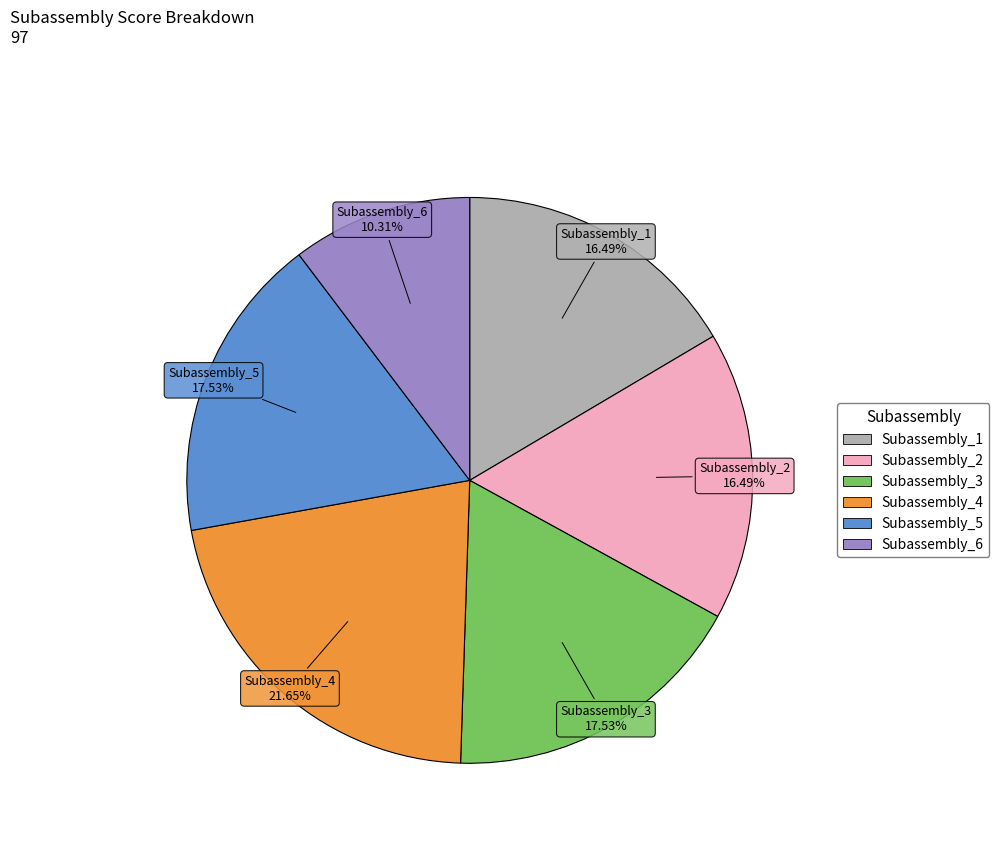

Is there any slice that represents more than half of the pie?

No